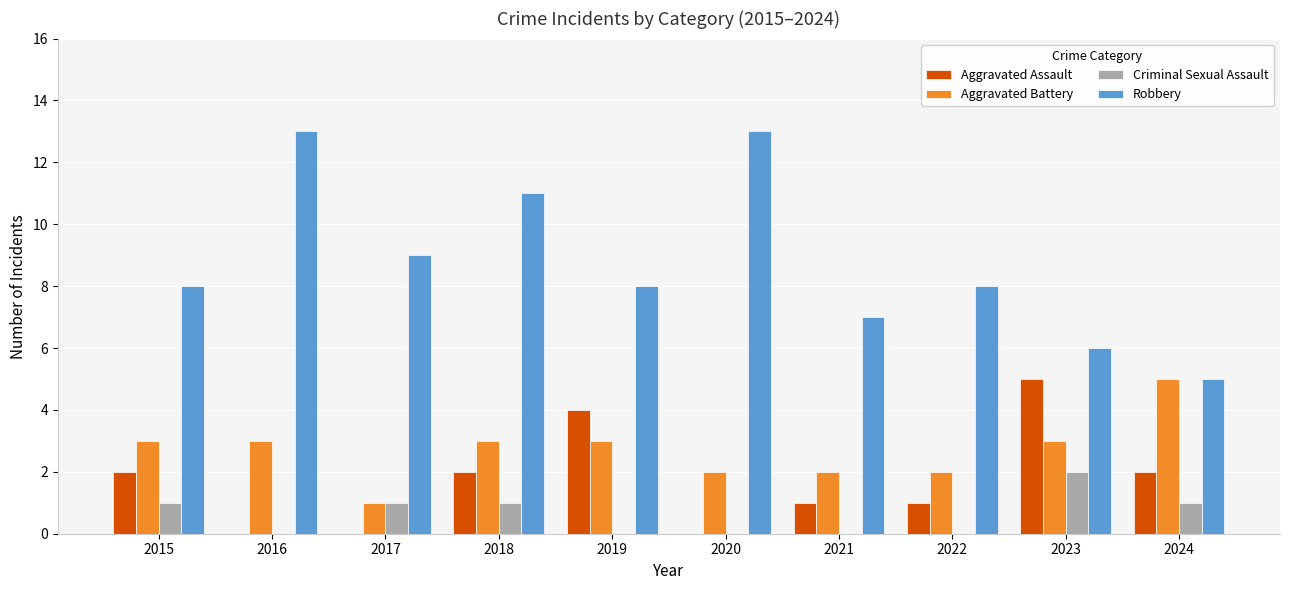

How many series are shown in this chart?

4